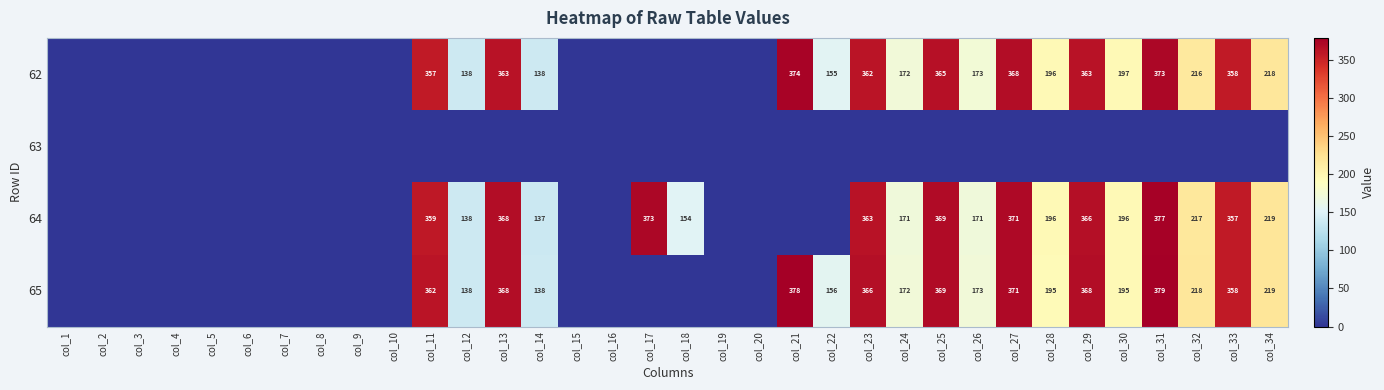

The 62 series shows 73 at col_28. True or false?

False